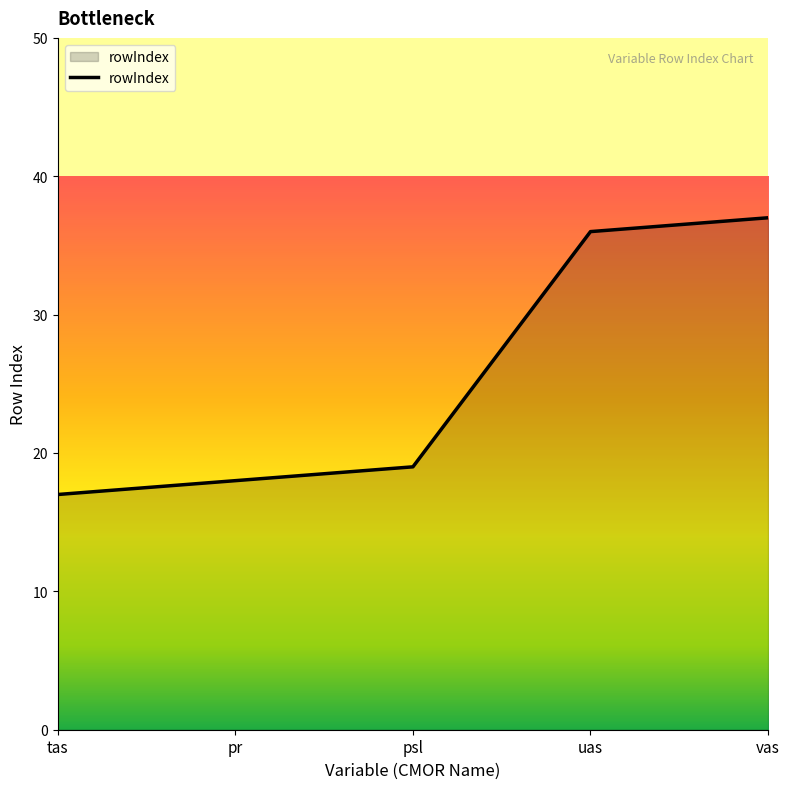

What position from the left is pr?

2